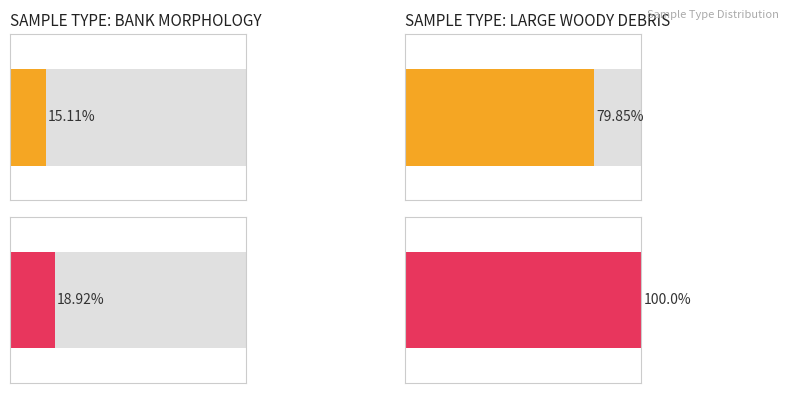

At how many categories does at least one series exceed 26?

1